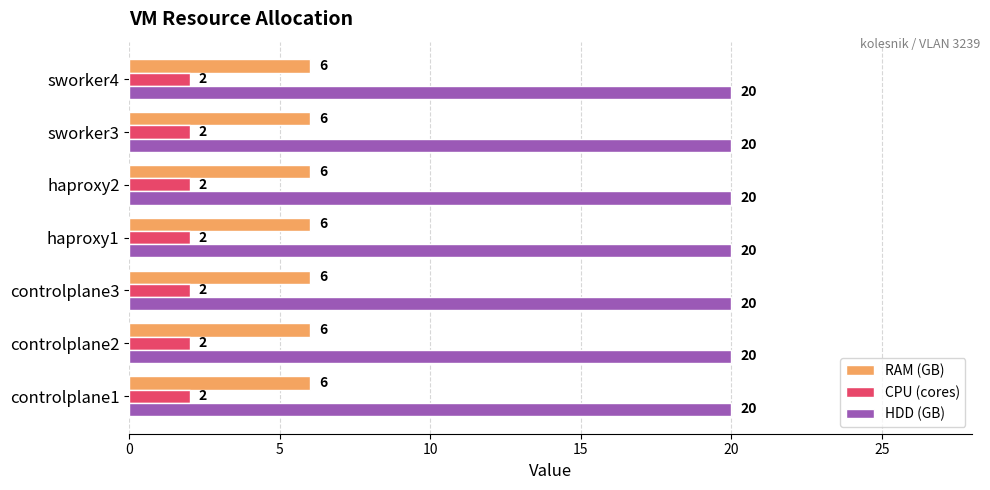

List the series in order of their peak value, lowest first.

CPU (cores), RAM (GB), HDD (GB)